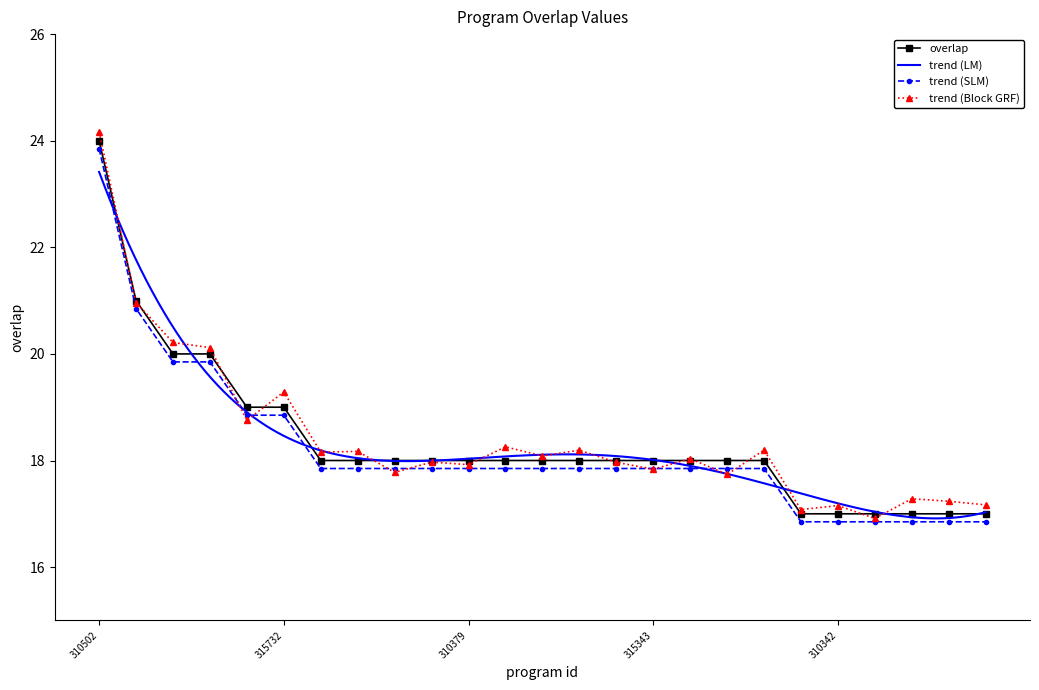

What is the change in value from 310502 to 310379?

-6